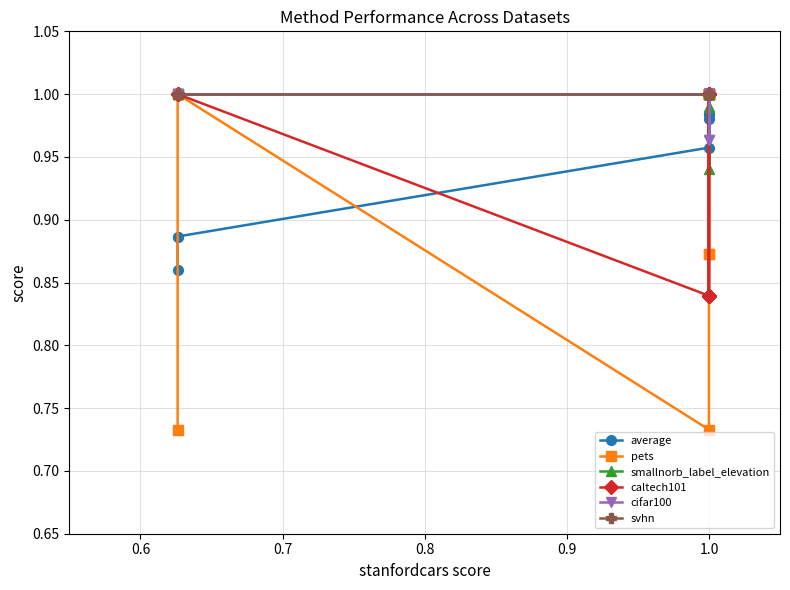

What is the label of the 13th point from the right?

1.0